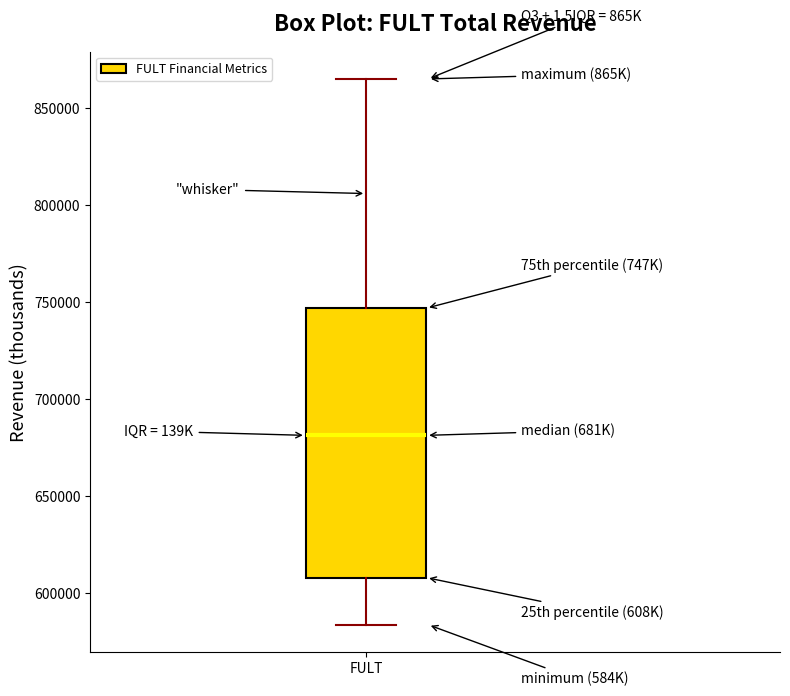

Where is the upper edge of the box for FULT on the y-axis? The values are not printed on the chart, so give them approximately, as read against the axis.

745000